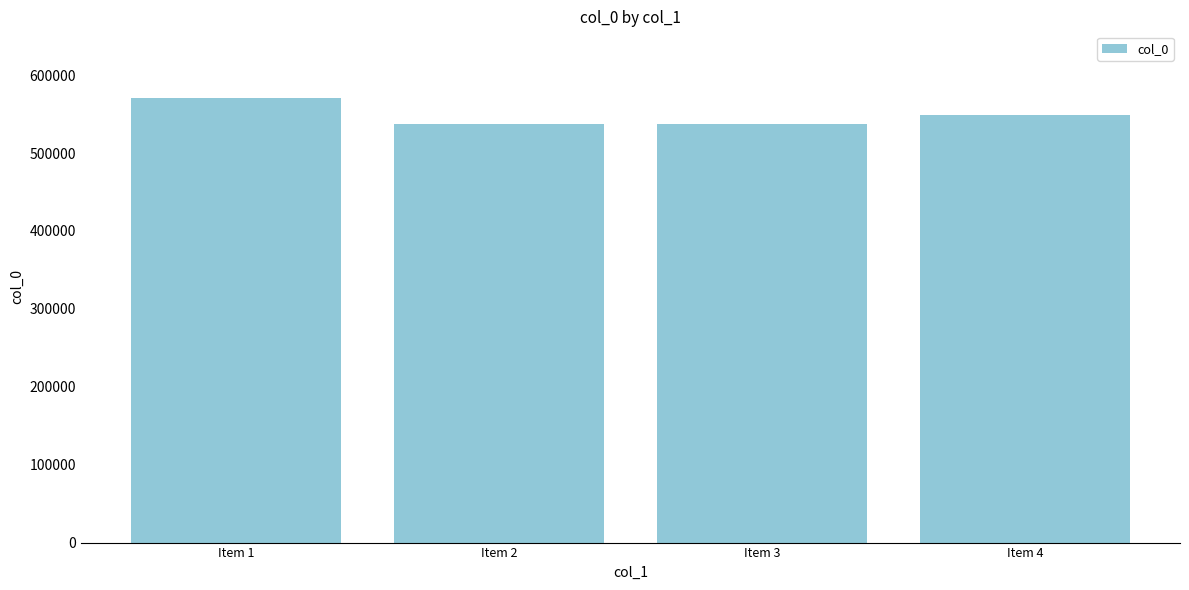

What is the minimum value shown in the chart?

536709